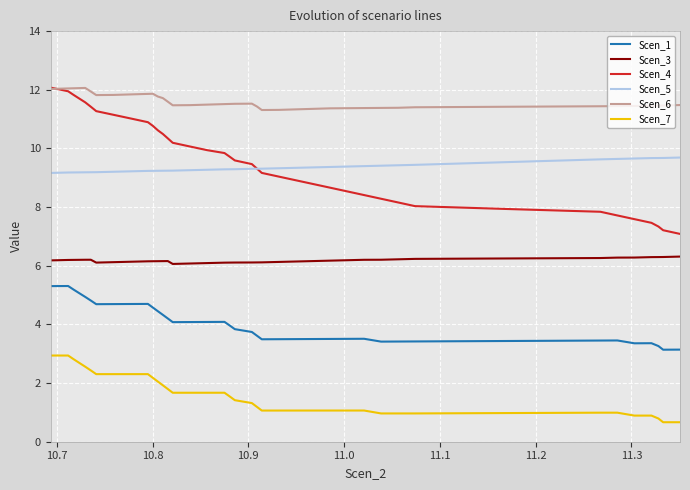

Which series has the largest total across all categories?

Scen_6